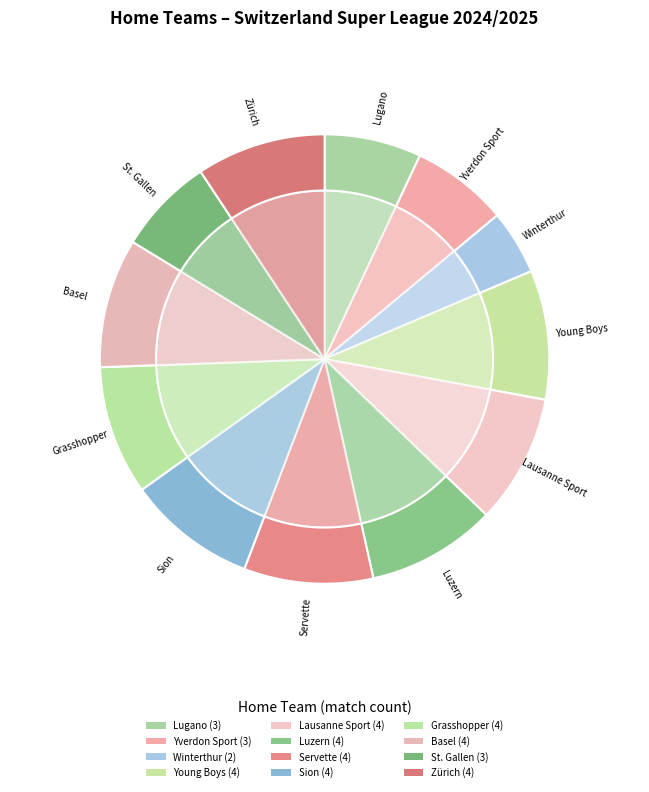

Combined, what portion of the pie is Grasshopper and St. Gallen?

16.3%